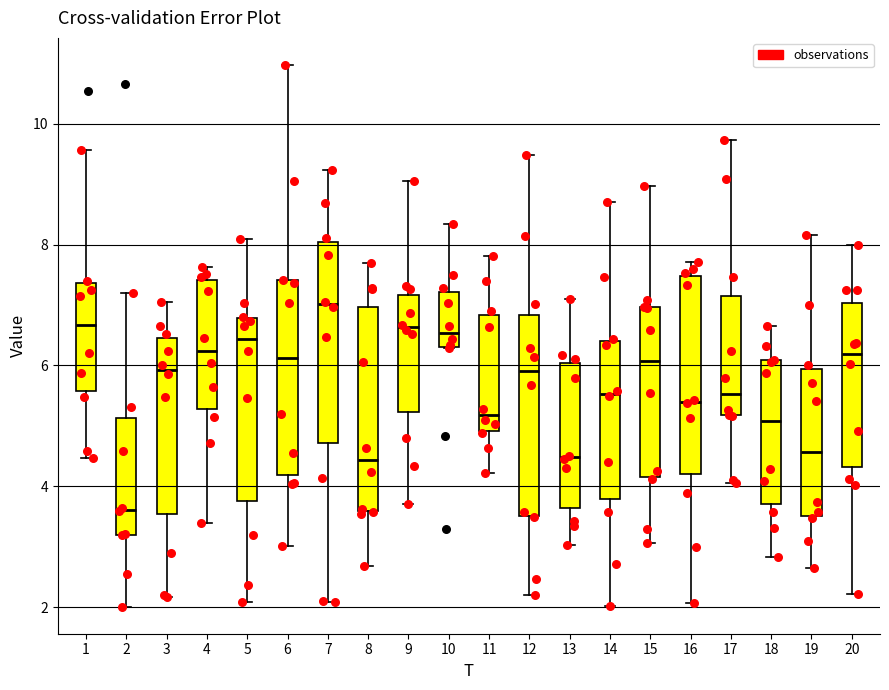

Reading left to right, read every box against the y-axis: the position of its median line, the range the box covers, and the ends of its whiskers. The values are not printed on the chart, so give them approximately, as read against the axis.

1: median 6.6, box 5.6 to 7.4, whiskers 4.4 to 9.6
2: median 3.6, box 3.2 to 5.2, whiskers 2.0 to 7.2
3: median 6.0, box 3.6 to 6.4, whiskers 2.2 to 7.0
4: median 6.2, box 5.2 to 7.4, whiskers 3.4 to 7.6
5: median 6.4, box 3.8 to 6.8, whiskers 2.0 to 8.0
6: median 6.2, box 4.2 to 7.4, whiskers 3.0 to 11.0
7: median 7.0, box 4.8 to 8.0, whiskers 2.0 to 9.2
8: median 4.4, box 3.6 to 7.0, whiskers 2.6 to 7.6
9: median 6.6, box 5.2 to 7.2, whiskers 3.8 to 9.0
10: median 6.6, box 6.4 to 7.2, whiskers 6.2 to 8.4
11: median 5.2, box 5.0 to 6.8, whiskers 4.2 to 7.8
12: median 6.0, box 3.6 to 6.8, whiskers 2.2 to 9.4
13: median 4.4, box 3.6 to 6.0, whiskers 3.0 to 7.2
14: median 5.6, box 3.8 to 6.4, whiskers 2.0 to 8.8
15: median 6.0, box 4.2 to 7.0, whiskers 3.0 to 9.0
16: median 5.4, box 4.2 to 7.4, whiskers 2.0 to 7.8
17: median 5.6, box 5.2 to 7.2, whiskers 4.0 to 9.8
18: median 5.0, box 3.8 to 6.0, whiskers 2.8 to 6.6
19: median 4.6, box 3.6 to 6.0, whiskers 2.6 to 8.2
20: median 6.2, box 4.4 to 7.0, whiskers 2.2 to 8.0